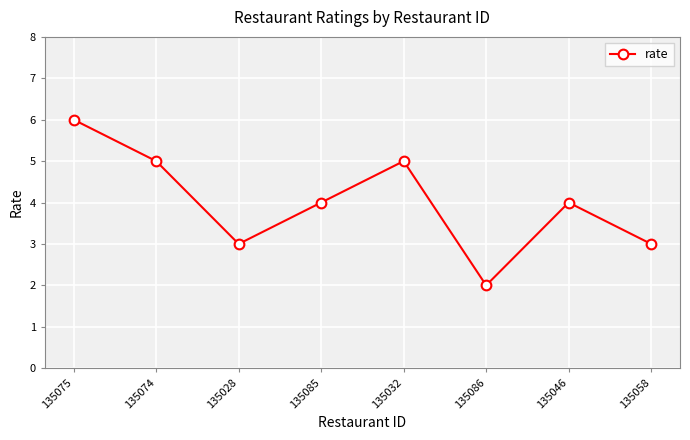

How many values are between 3 and 5?

6